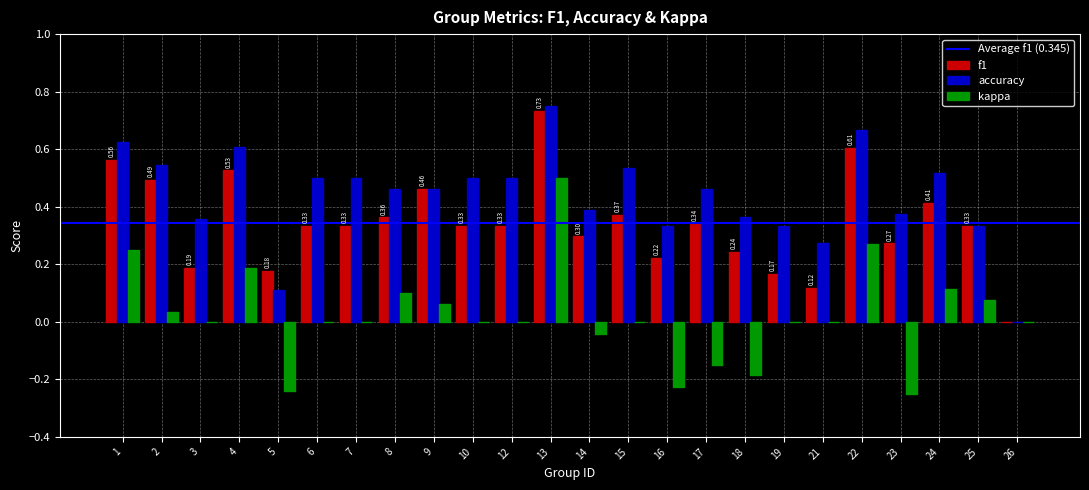

Which series has the largest total across all categories?

accuracy